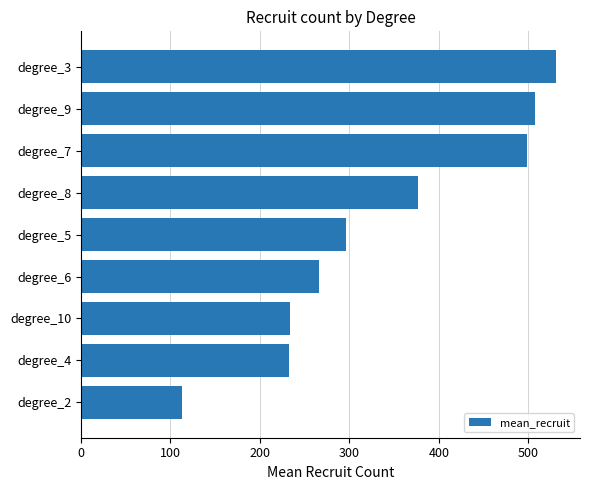

Count the number of data series in this chart.

1